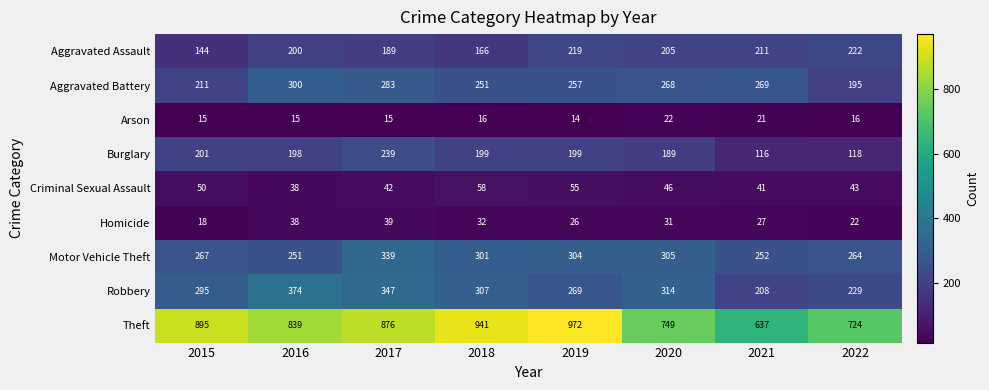

Between 2018 and 2019, which series saw the biggest shift?

Aggravated Assault